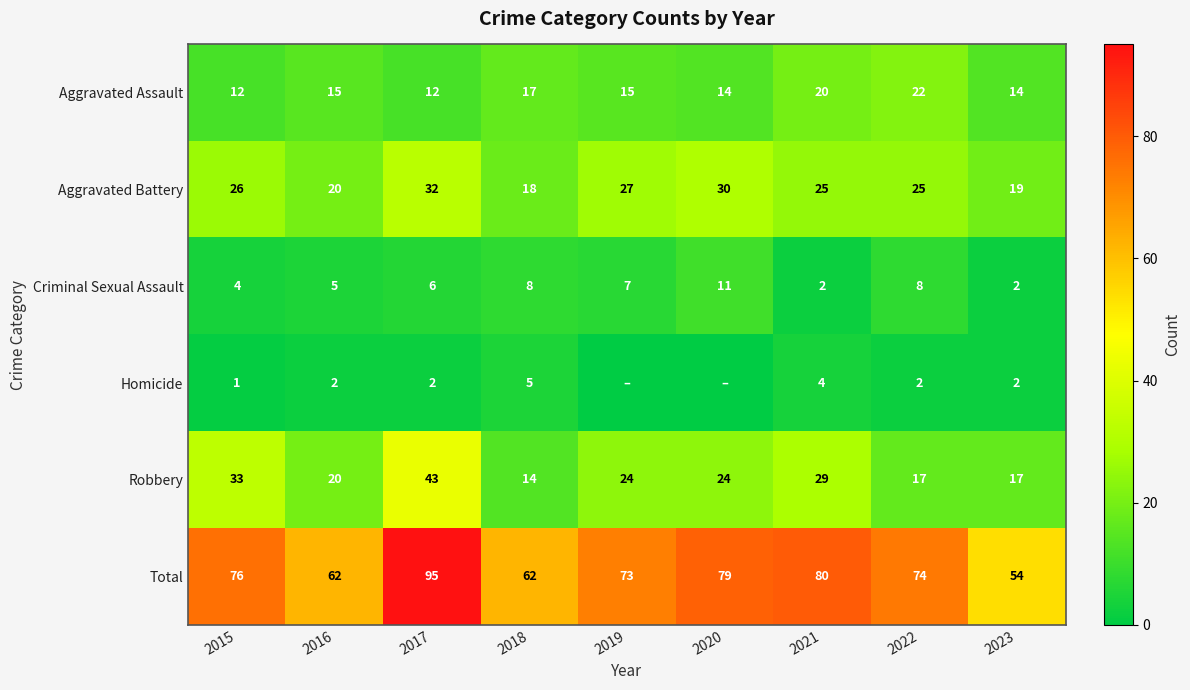

At how many categories does at least one series exceed 5?

9